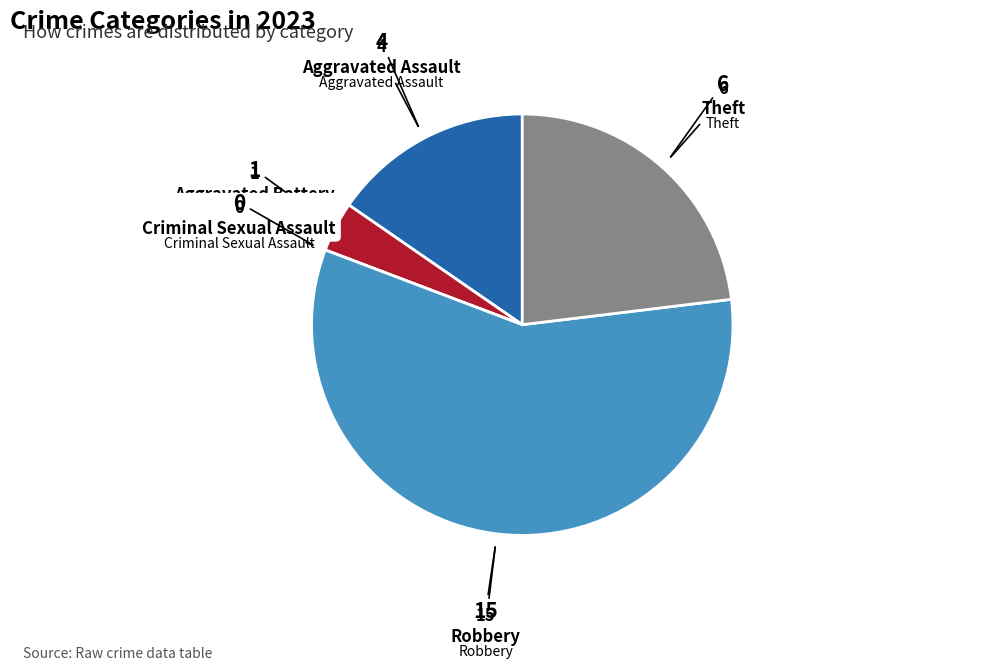

Is there any slice that represents more than half of the pie?

Yes